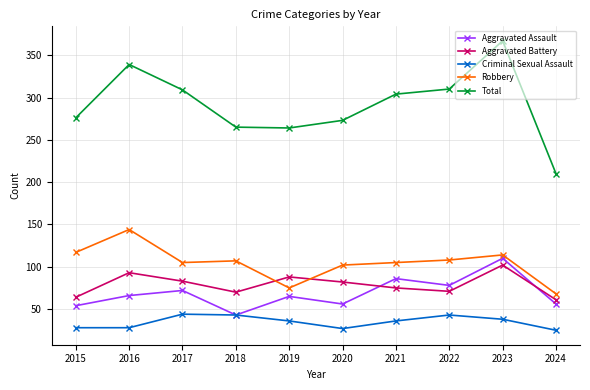

Which series has the largest range (max minus min)?

Total